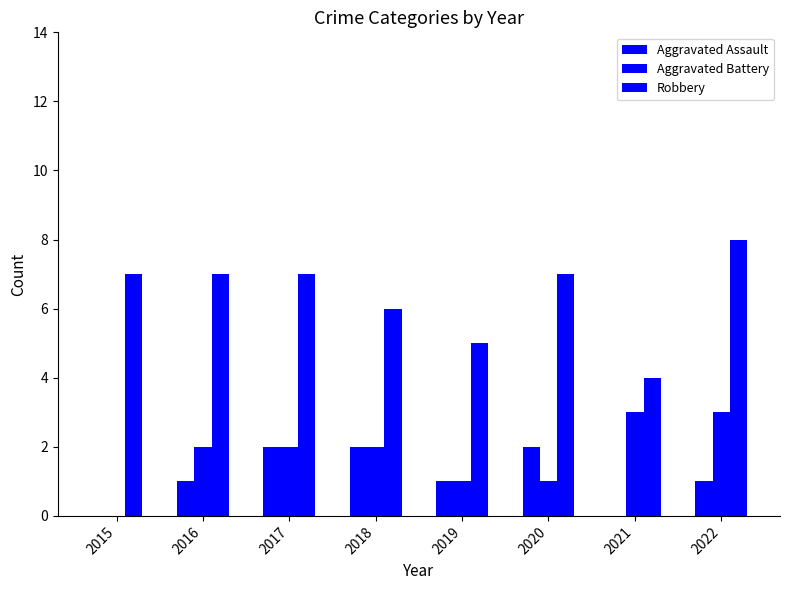

Reading left to right, list all the values displayed in this chart.

Aggravated Assault: 0	1	2	2	1	2	0	1
Aggravated Battery: 0	2	2	2	1	1	3	3
Robbery: 7	7	7	6	5	7	4	8